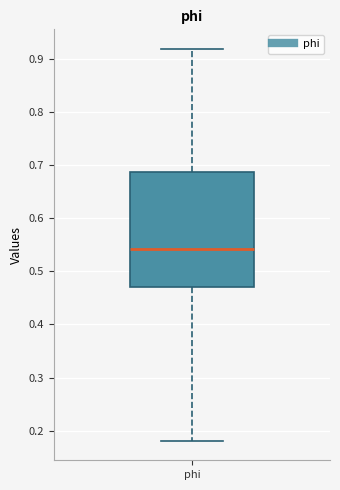

Transcribe this box plot: give where the median line is, the range the box spans, and where the two whiskers end, as read against the y-axis. The values are not printed on the chart, so give them approximately, as read against the axis.

median 0.54, box 0.47 to 0.69, whiskers 0.18 to 0.92